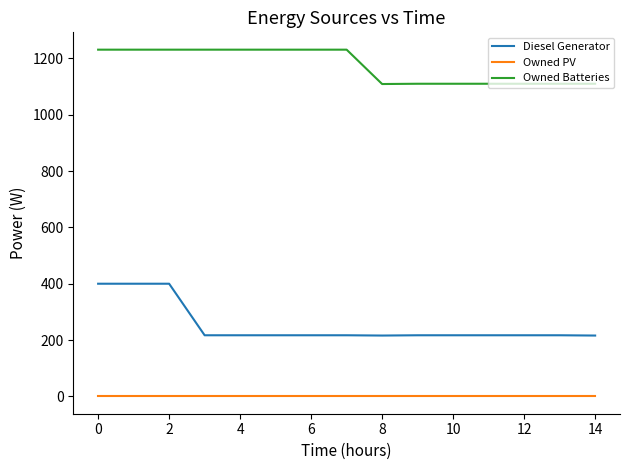

What is the difference between the maximum and minimum values in the Owned Batteries series?

122